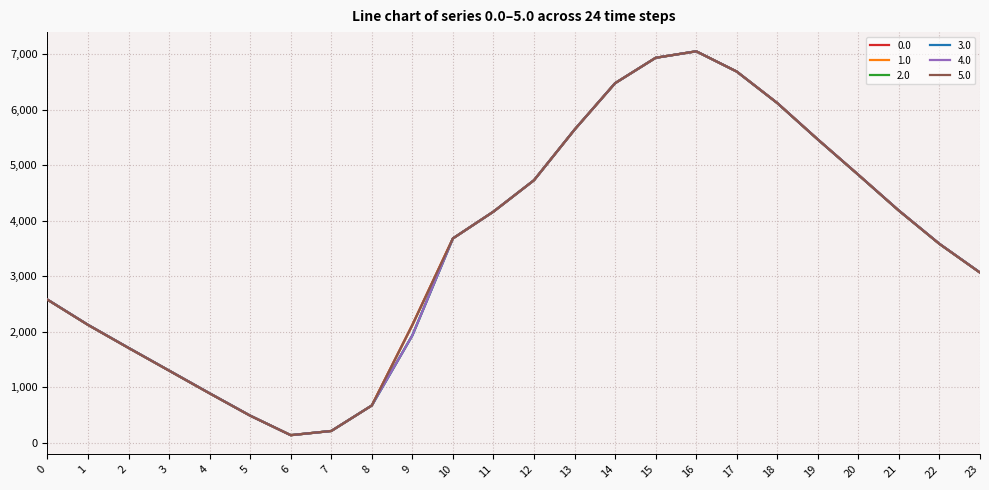

What is the total value across all series at 1?

12754.1